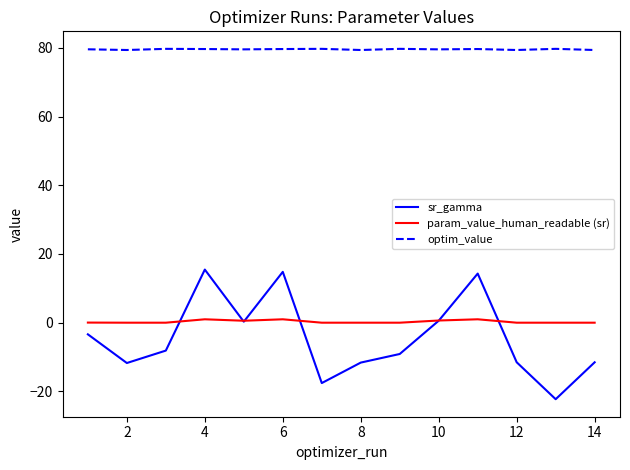

Which series has the widest spread of values?

sr_gamma